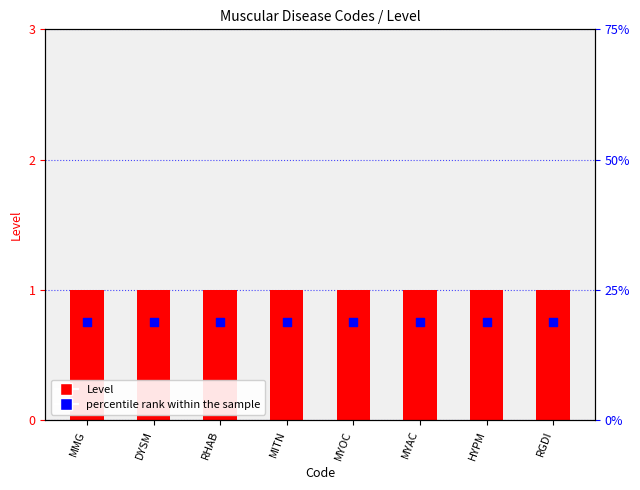

What is the total value across all series at RHAB?

1.8